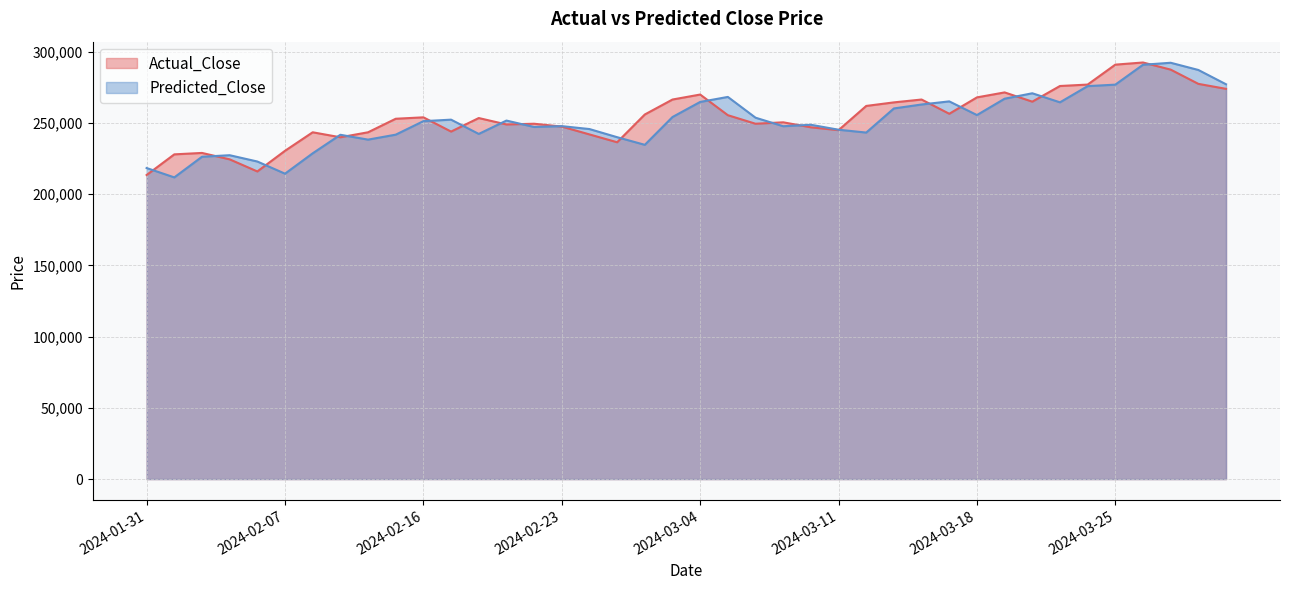

Where is the first local minimum for Actual_Close?

2024-02-06